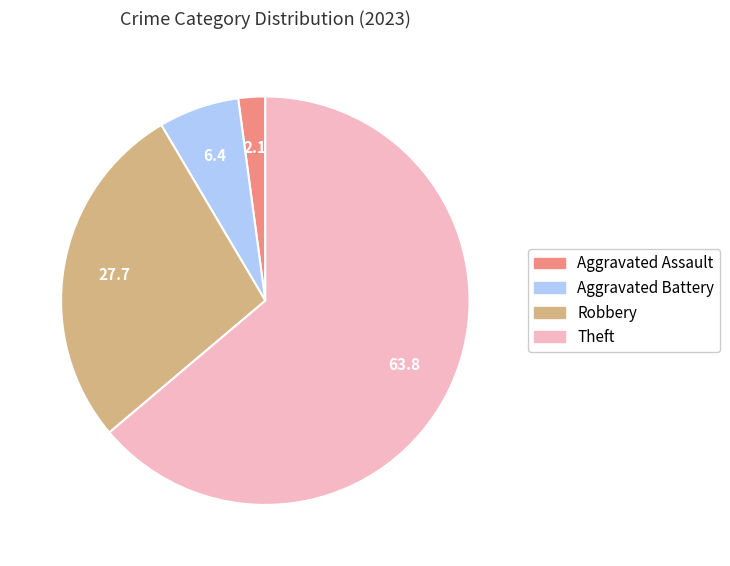

True or false: Aggravated Battery accounts for 6% of the total.

True